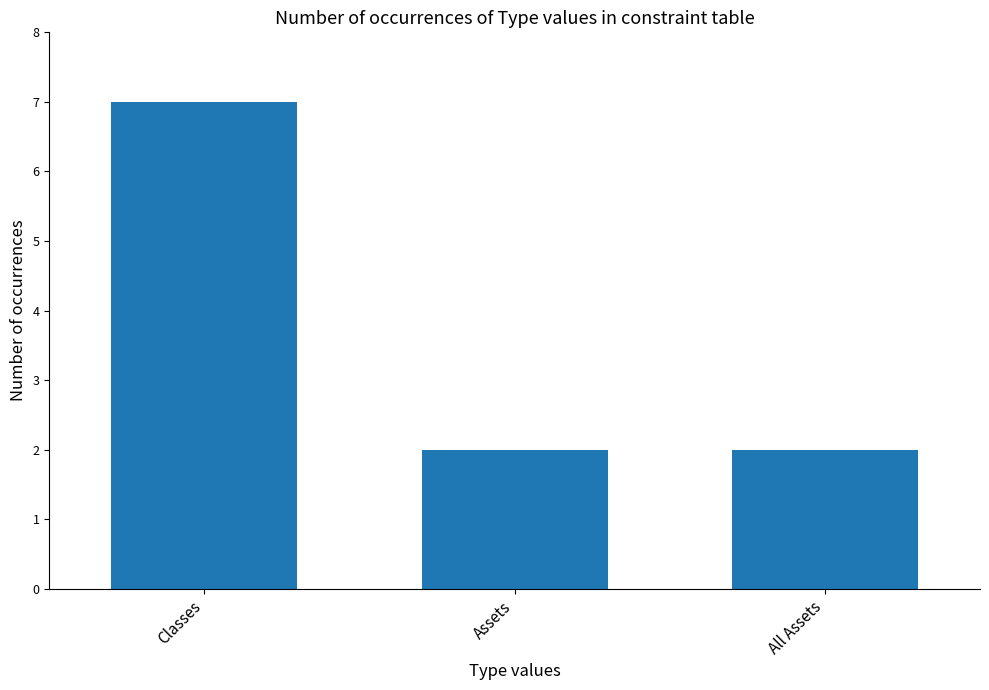

What is the average value?

4